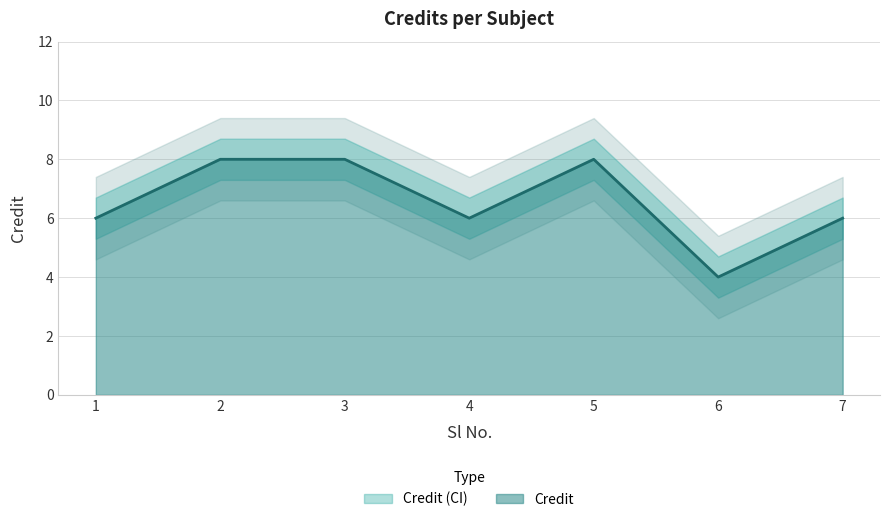

Which label corresponds to the largest value in the chart?

2